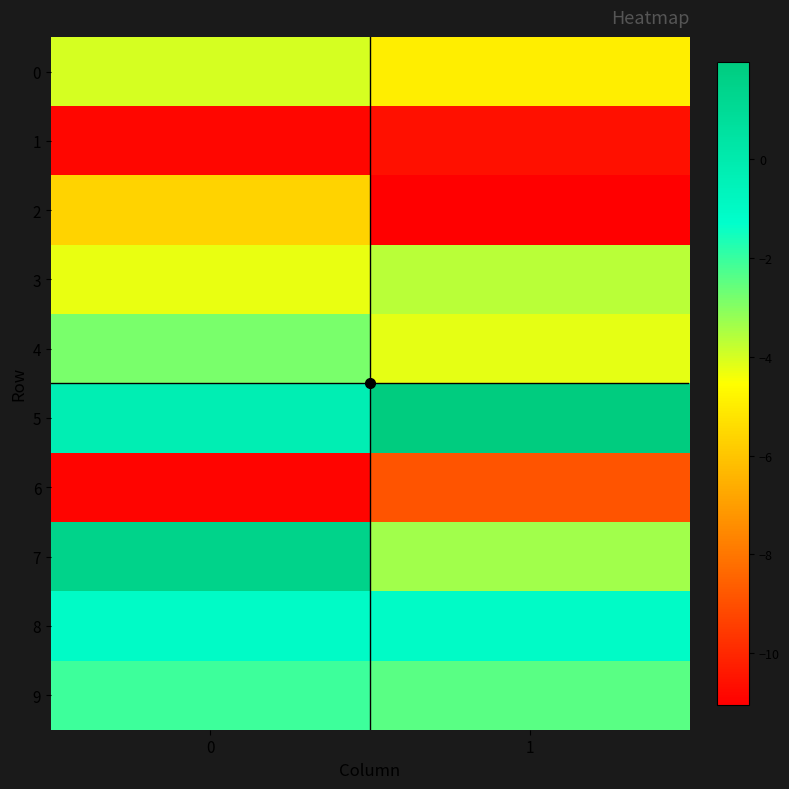

Reading left to right, what are all the values shown in this chart?

0: 0=-4.0	1=-5.0
1: 0=-10.9	1=-10.6
2: 0=-5.6	1=-11.0
3: 0=-4.3	1=-3.6
4: 0=-2.8	1=-4.2
5: 0=-0.3	1=2.0
6: 0=-10.9	1=-8.9
7: 0=1.5	1=-3.3
8: 0=-1.1	1=-1.1
9: 0=-2.1	1=-2.4